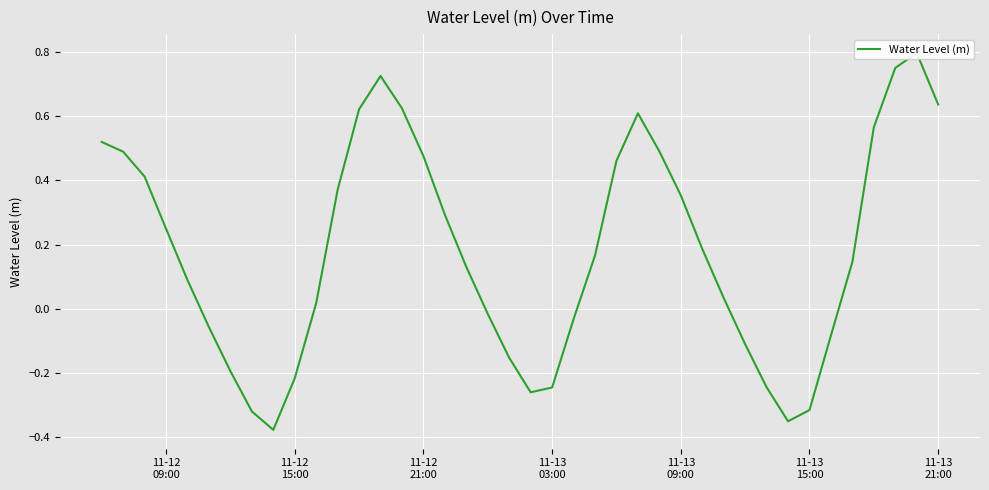

The value at 18 is -0.0. True or false?

False